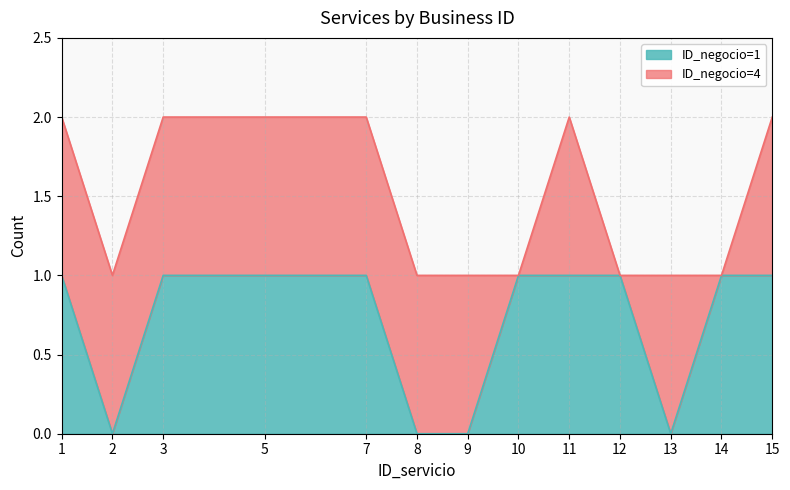

What is the difference between the maximum and second lowest values in the ID_negocio=4 series?

1